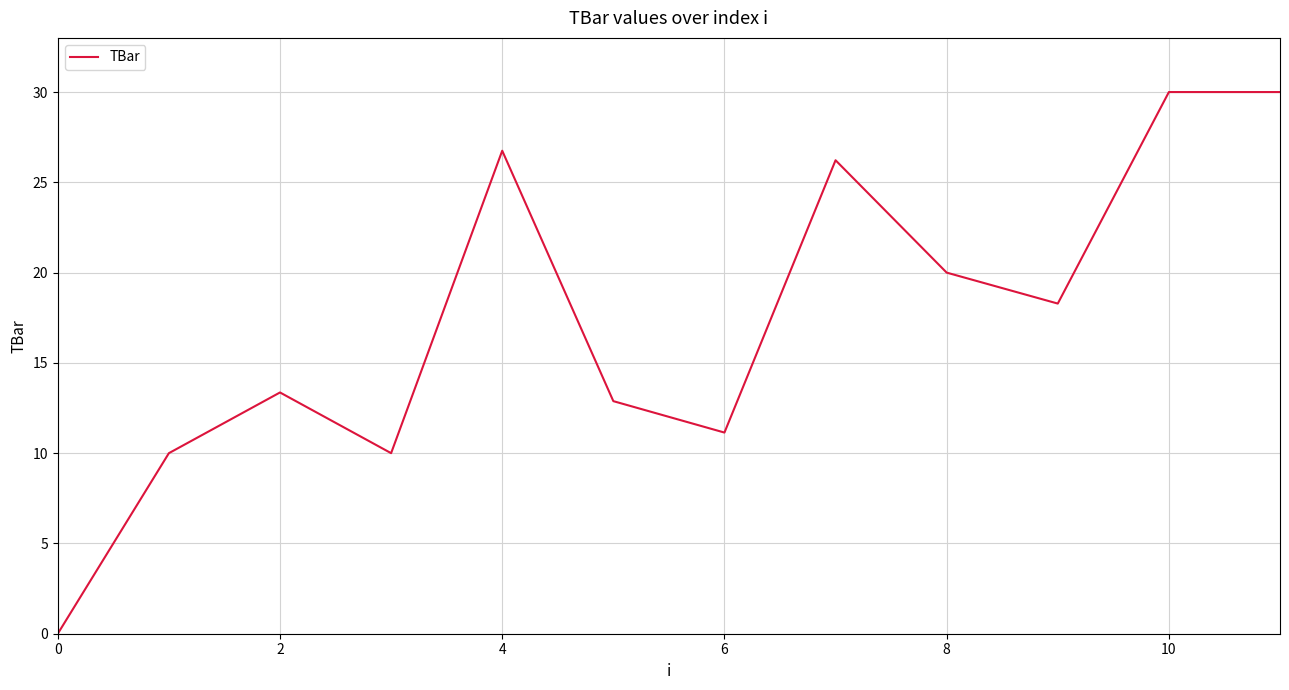

Is this an area chart (filled region under the line)?

No